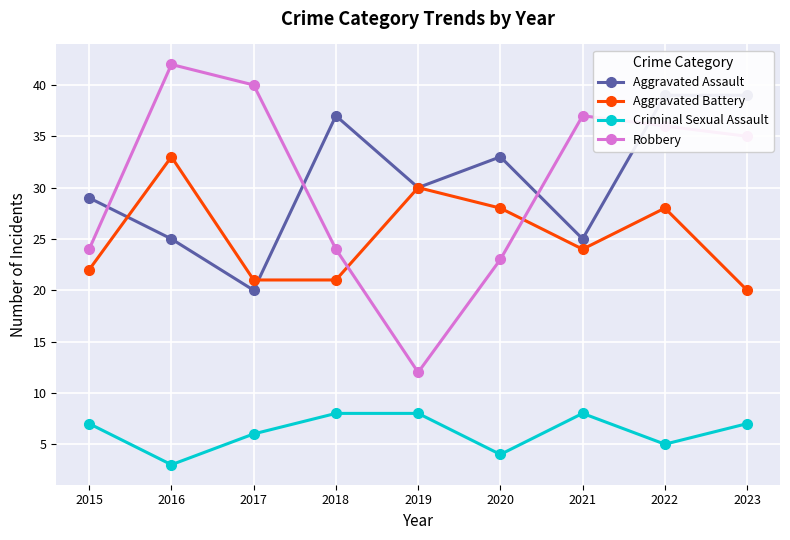

Where does the Robbery series first go above 35?

2016